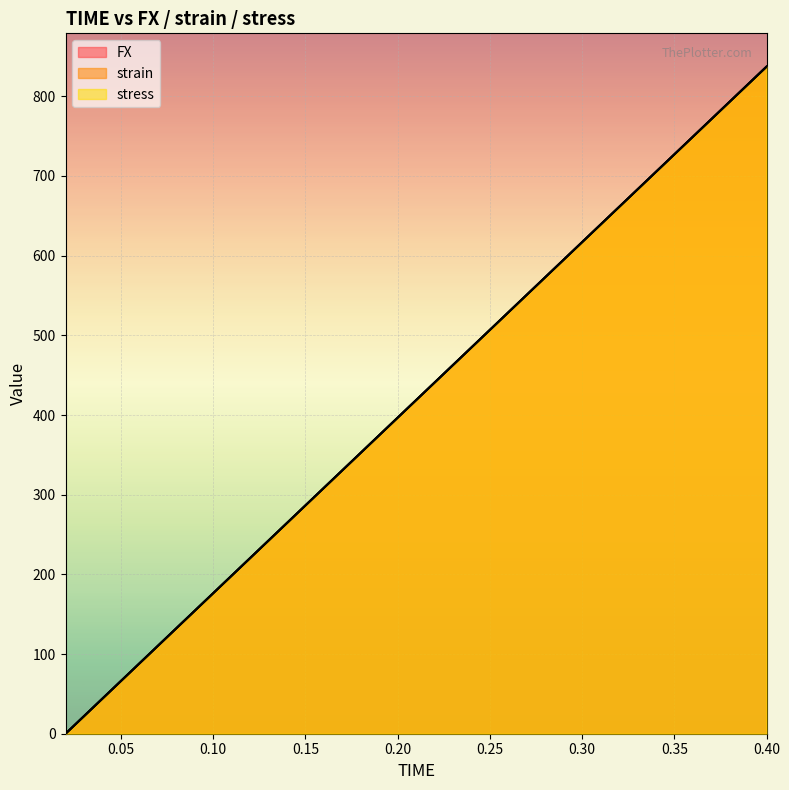

Is it true that stress equals 259.4 at 0.2?

False